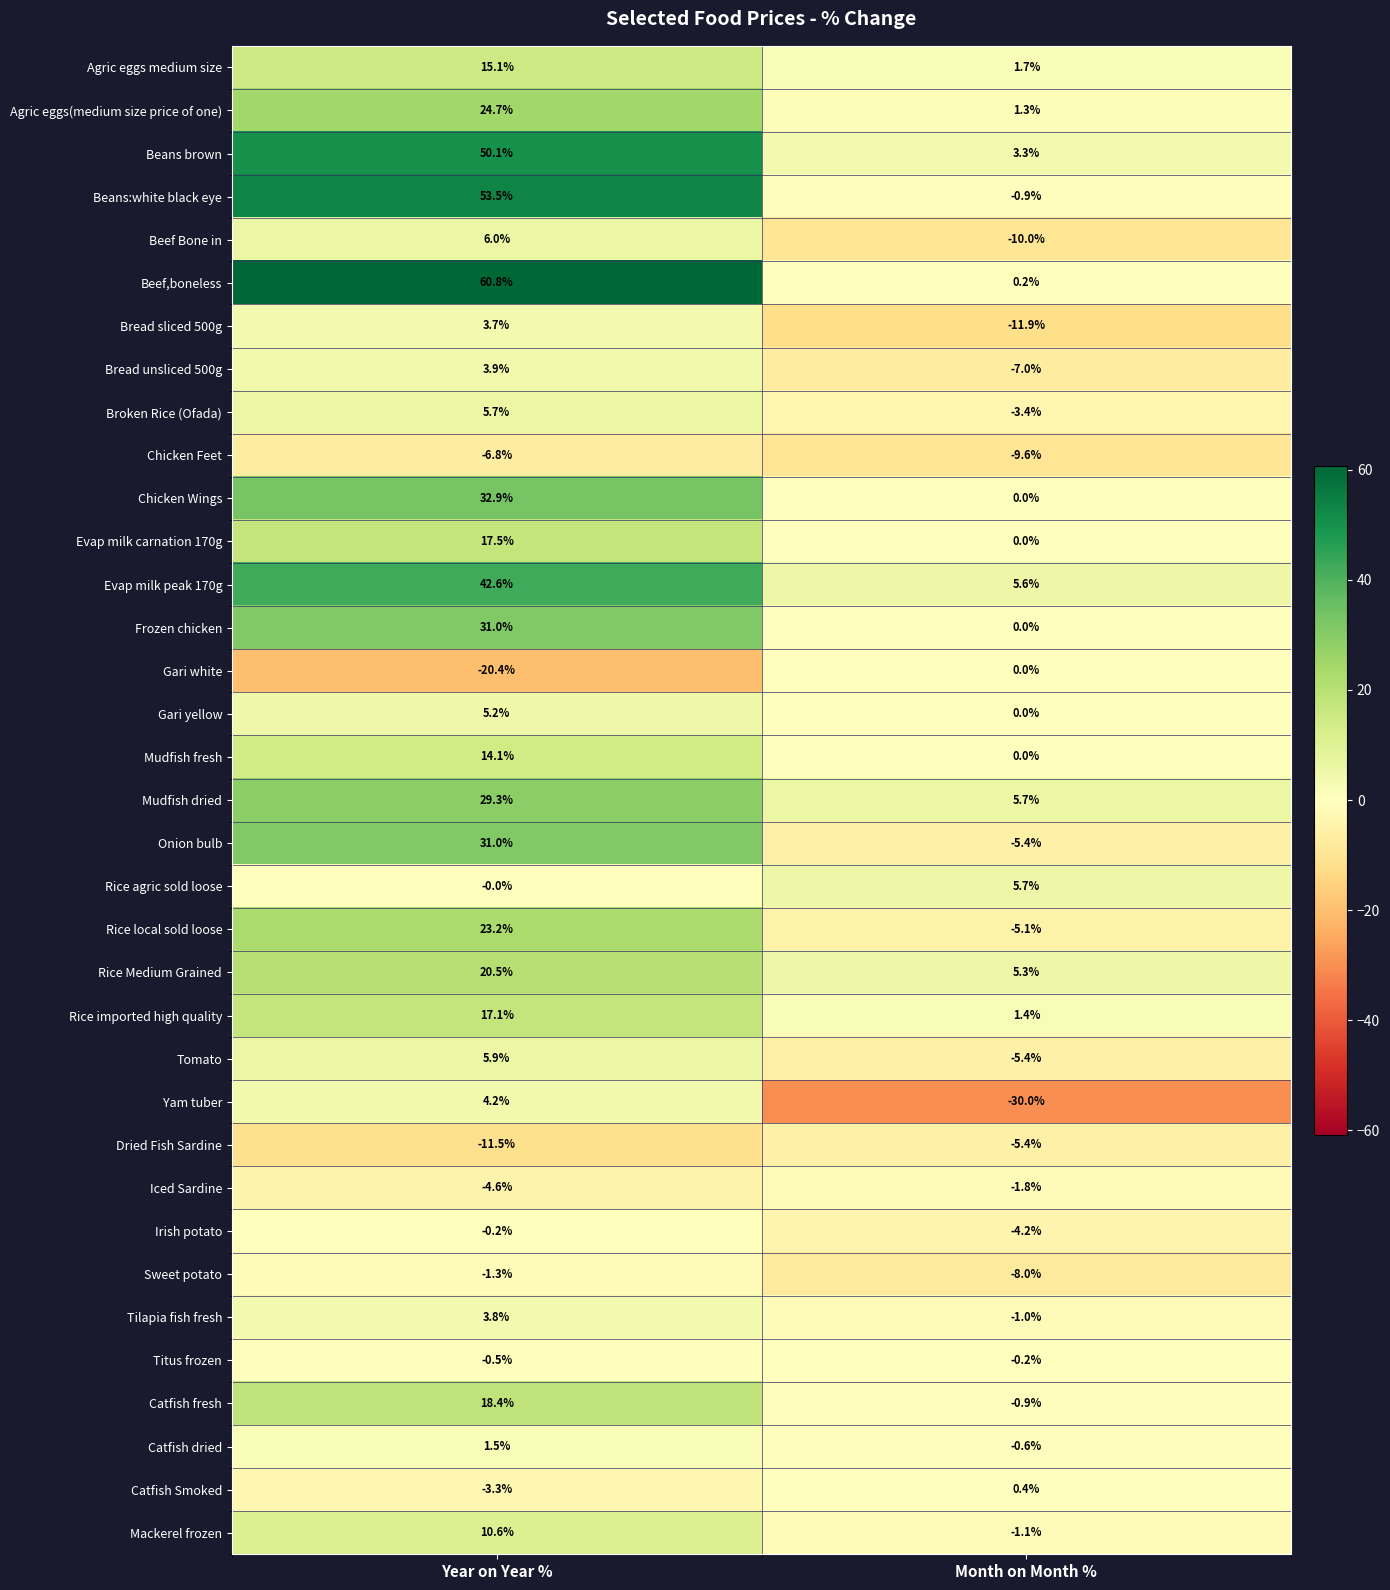

At which category is the sum across all series the highest?

Year on Year %